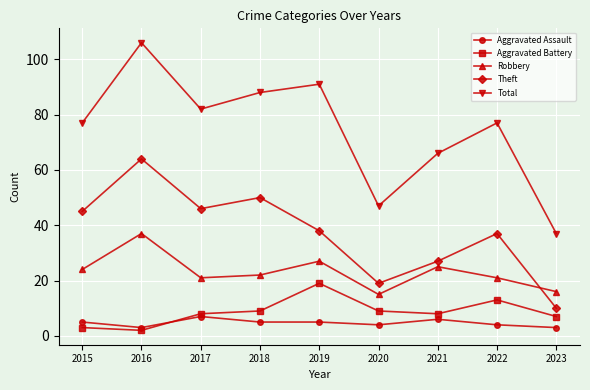

Is the value of Theft at 2015 greater than the value of Aggravated Assault at 2019?

Yes